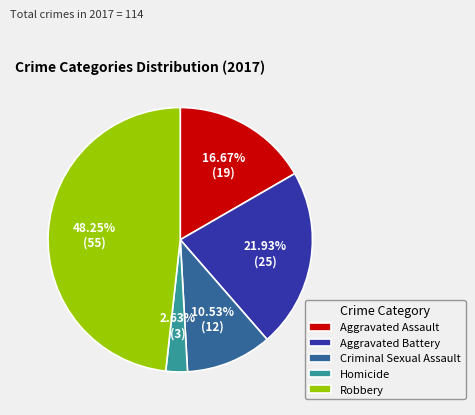

How many slices are in this pie chart?

5